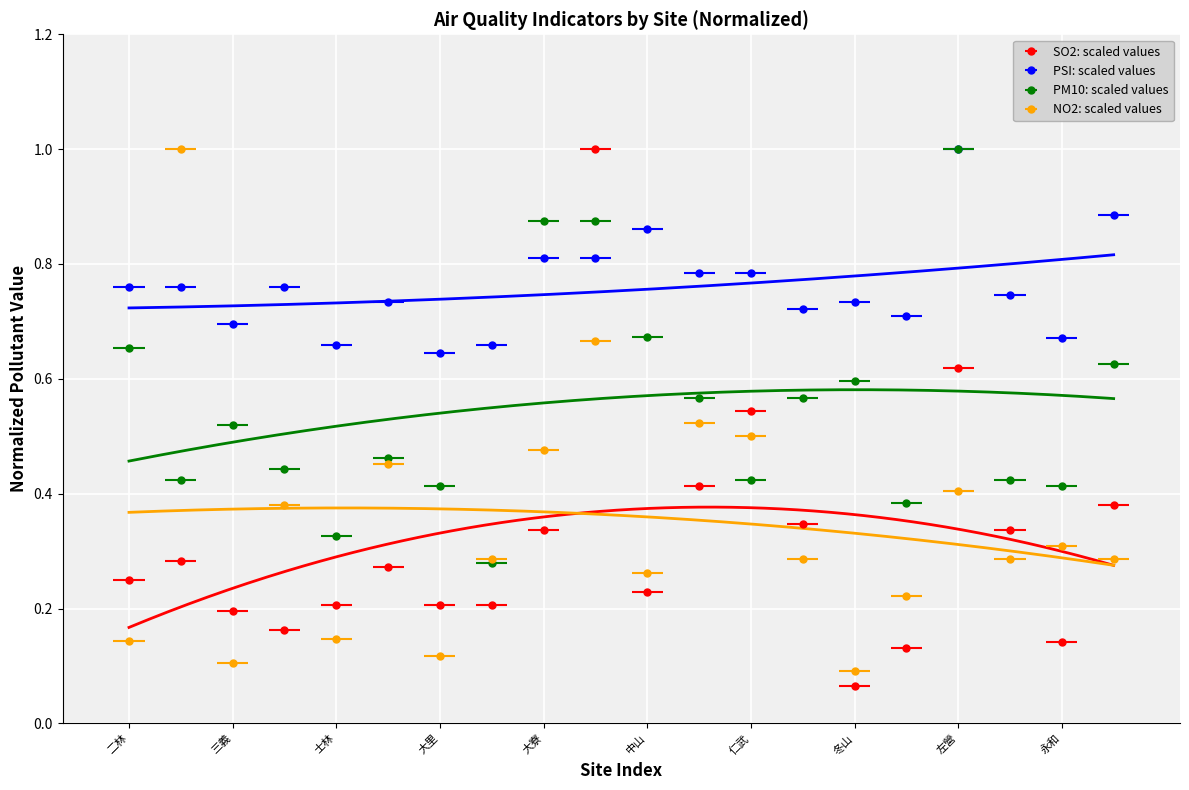

Is the value of NO2 at 士林 greater than the value of PM10 at 三義?

No